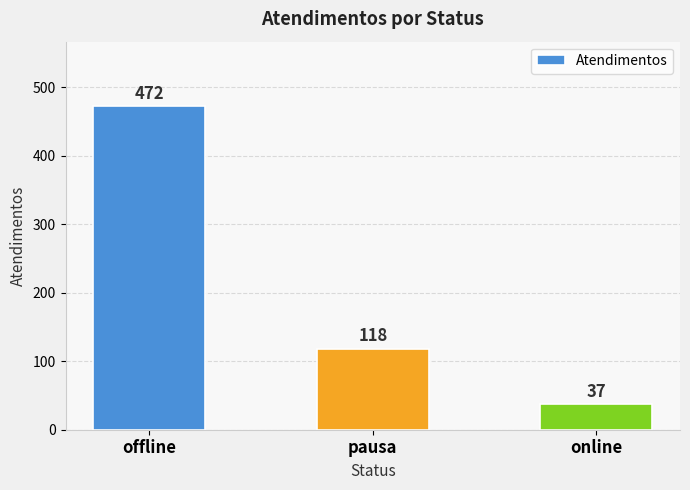

Which category has the highest value across all series?

offline